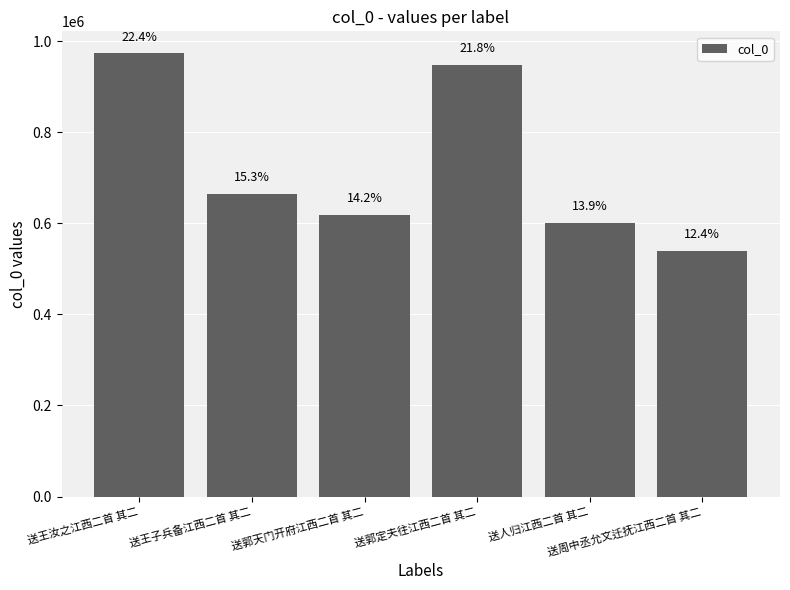

At which category does the chart reach its peak across all series?

送王汝之江西二首 其二